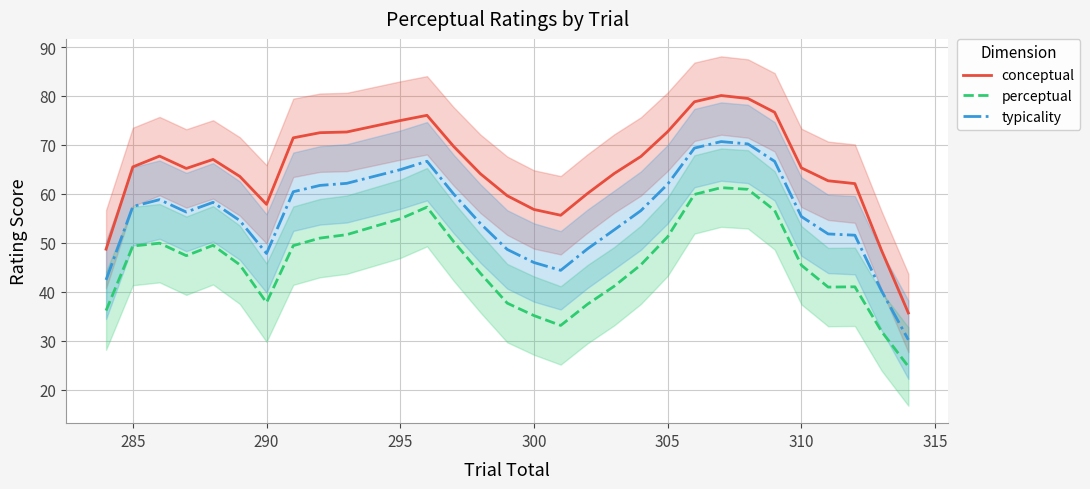

Reading left to right, extract all data points from this chart.

conceptual: 48.7	65.5	67.7	65.2	67.0	63.6	57.9	71.5	72.5	72.6	75.0	76.1	69.7	64.1	59.6	56.8	55.6	60.1	64.2	67.7	72.7	78.8	80.1	79.5	76.7	65.3	62.7	62.1	48.4	35.7
perceptual: 36.2	49.4	49.9	47.4	49.5	45.5	37.8	49.4	51.0	51.7	54.9	57.3	50.2	43.8	37.7	35.2	33.1	37.5	41.2	45.5	51.3	59.9	61.3	60.9	56.6	45.4	41.0	41.0	31.9	24.8
typicality: 42.5	57.4	58.8	56.3	58.3	54.6	47.8	60.4	61.7	62.2	64.9	66.7	60.0	53.9	48.7	46.0	44.4	48.8	52.7	56.6	62.0	69.4	70.7	70.2	66.7	55.4	51.8	51.6	40.2	30.2